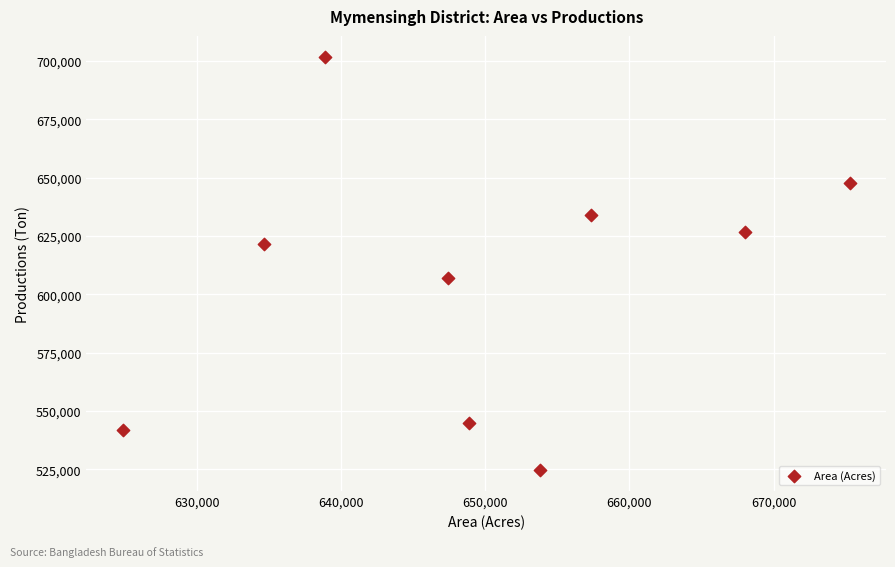

What is the range of X values (max minus min)?

50408